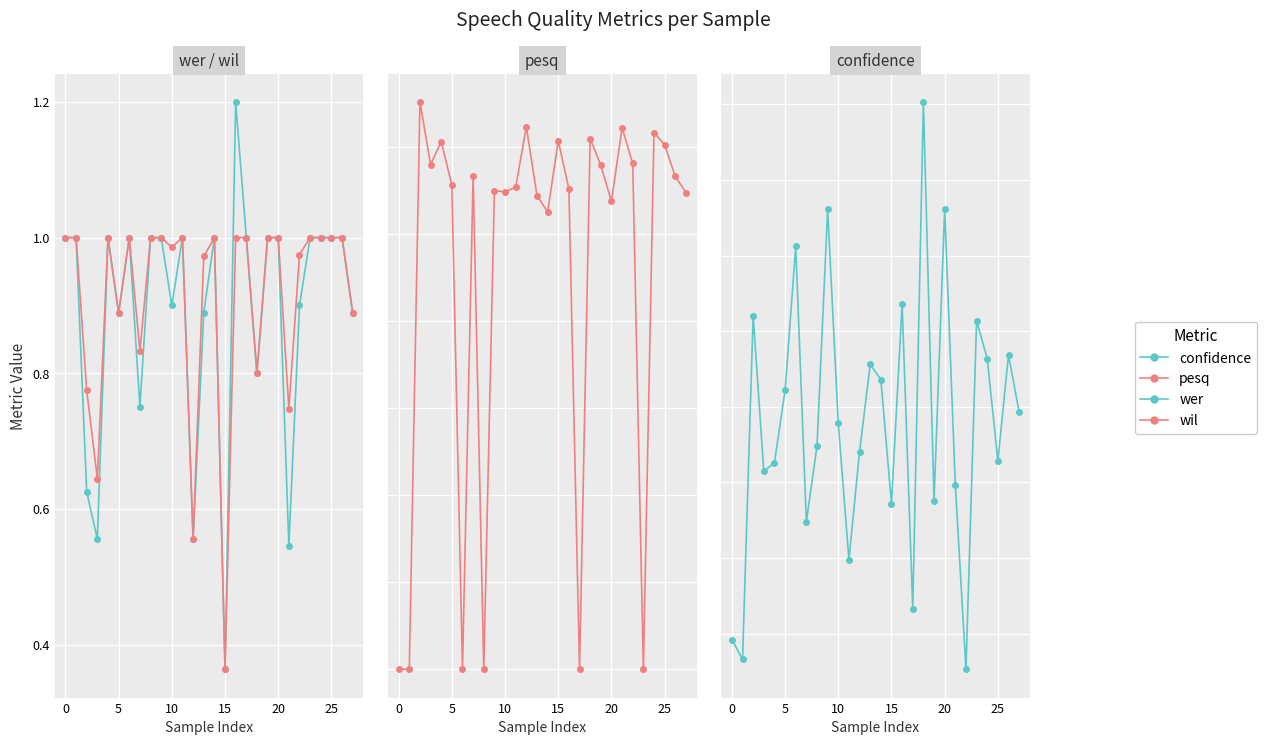

At which label is wil closest to 0?

15